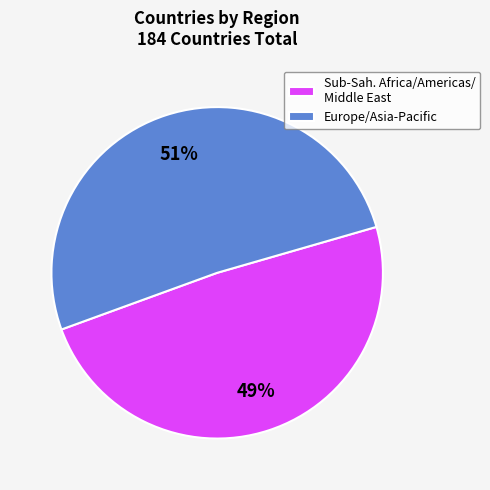

To the nearest percent, what percentage of the pie is Sub-Sah. Africa/Americas/ Middle East?

49%